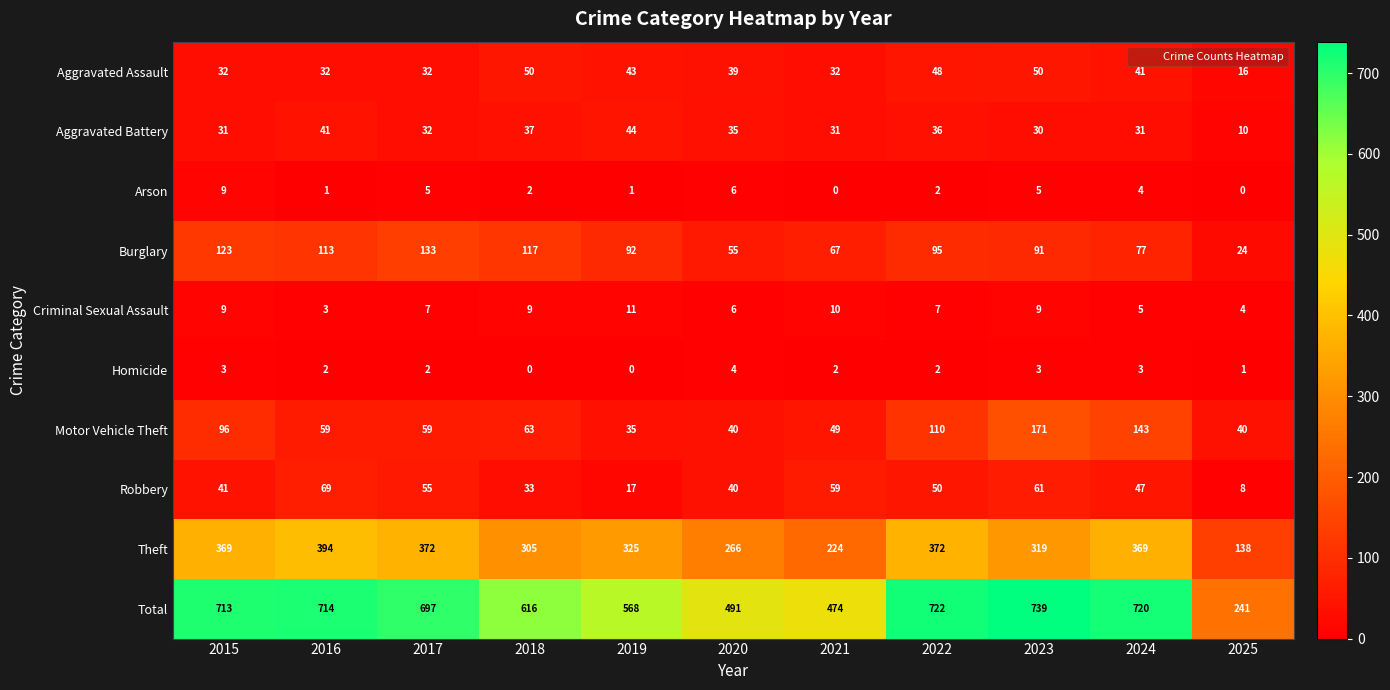

True or false: Total has a value of 616 at 2018.

True